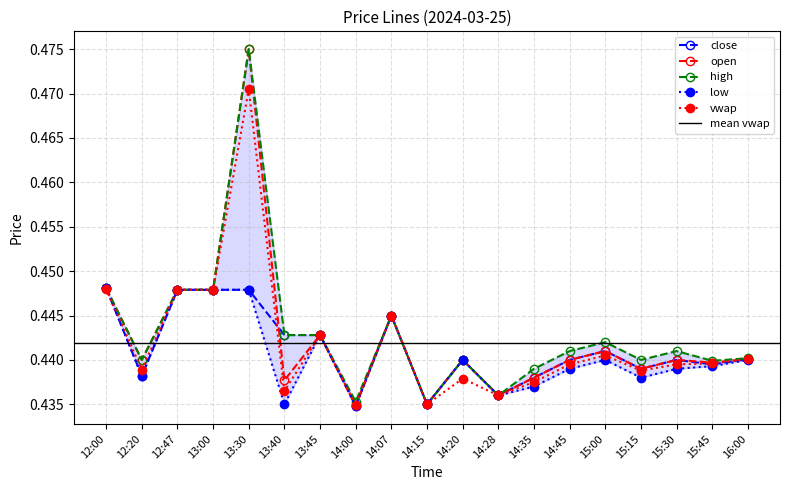

Which series has the largest total across all categories?

high